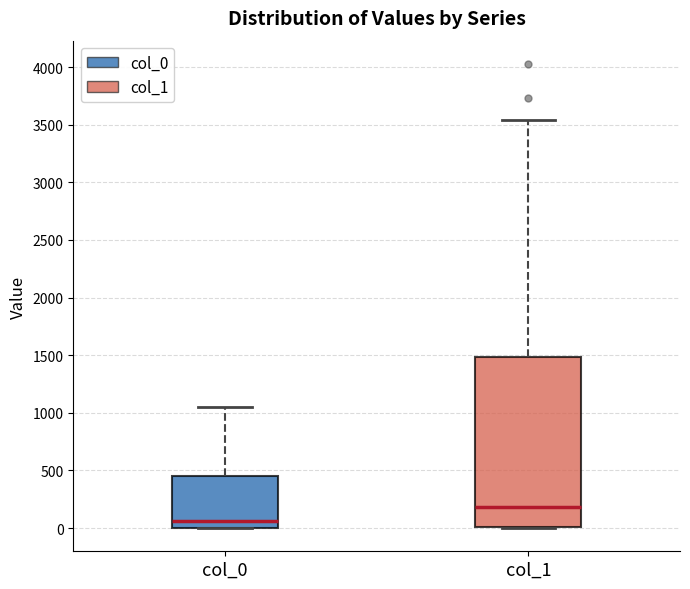

Reading left to right, transcribe this box plot: for each box, give where its median line is, the range the box spans, and where its two whiskers end, as read against the y-axis. The values are not printed on the chart, so give them approximately, as read against the axis.

col_0: median 50, box 0 to 450, whiskers 0 to 1050
col_1: median 200, box 0 to 1500, whiskers 0 to 3550